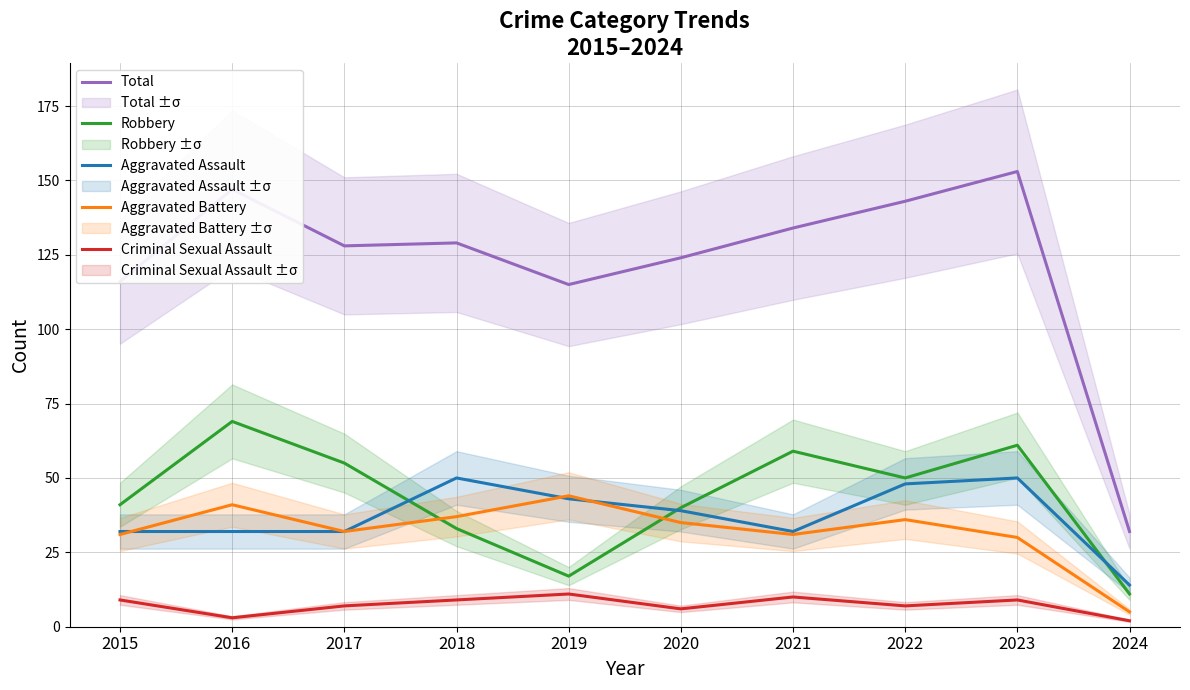

What is the approximate value of Criminal Sexual Assault at 2016?

3